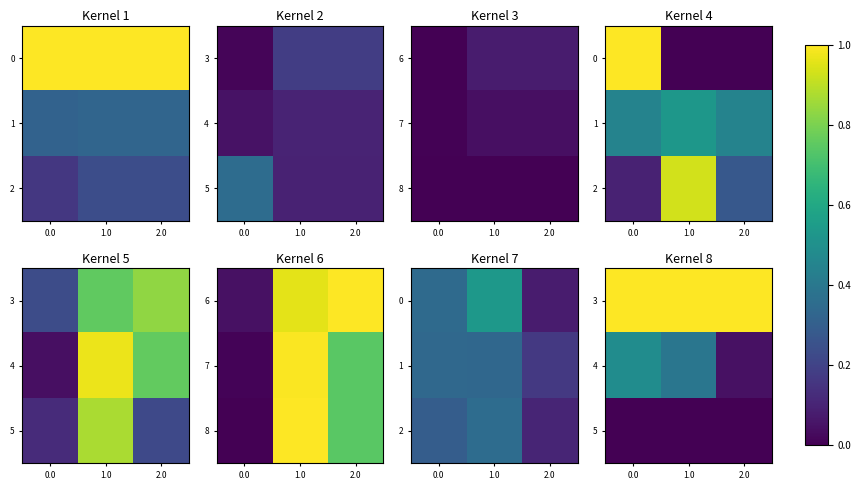

Count the number of data series in this chart.

3